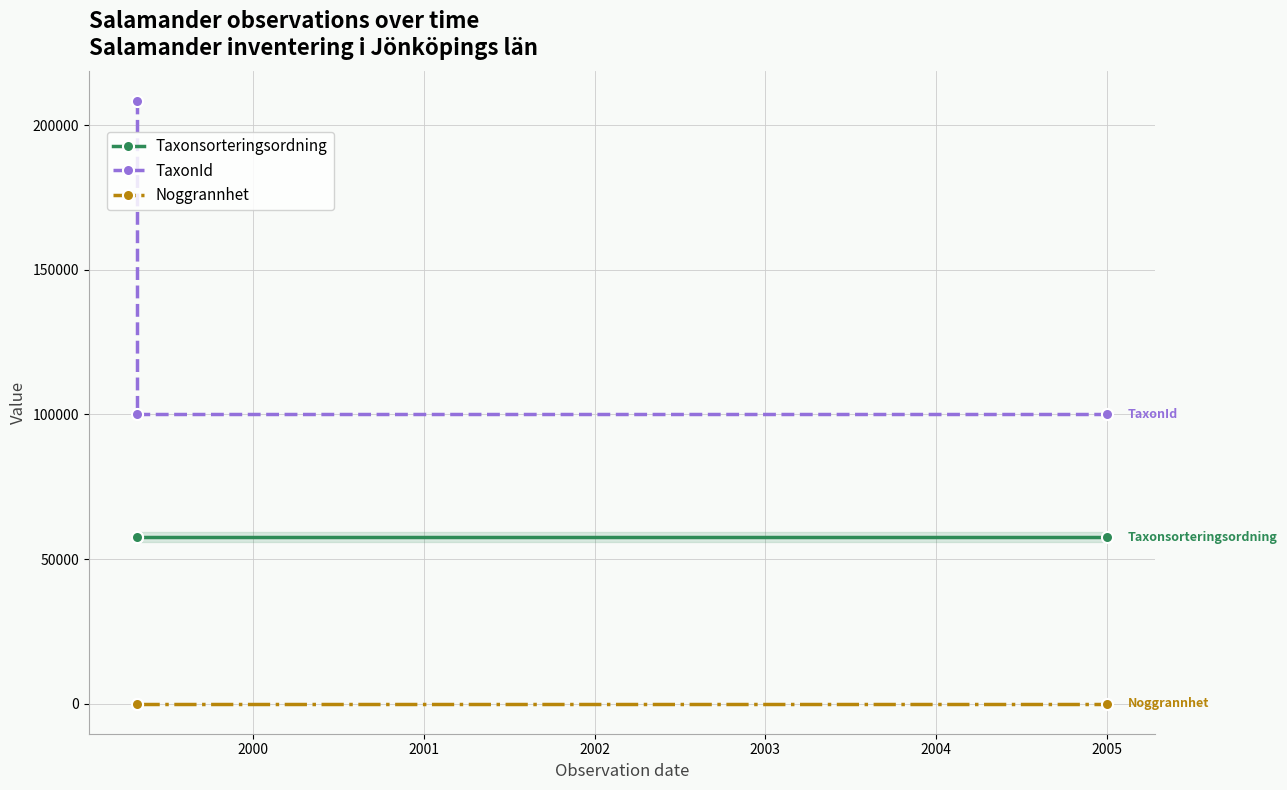

How many lines are shown in the chart?

3